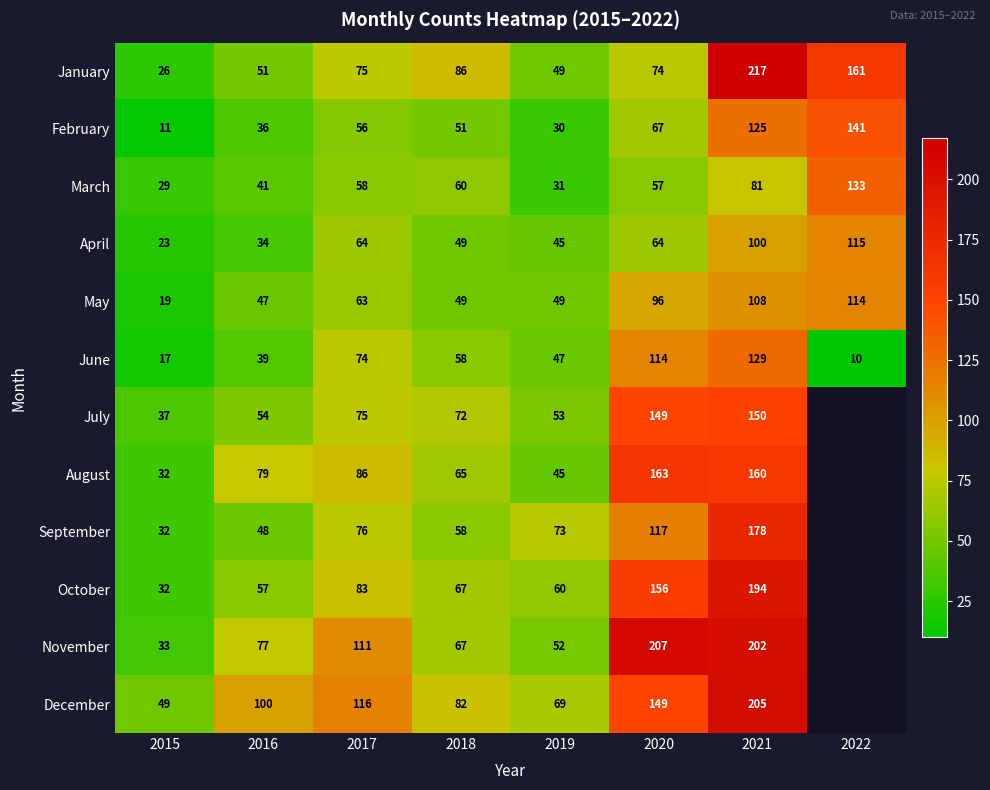

Is the value of December at 2020 greater than the value of October at 2017?

Yes